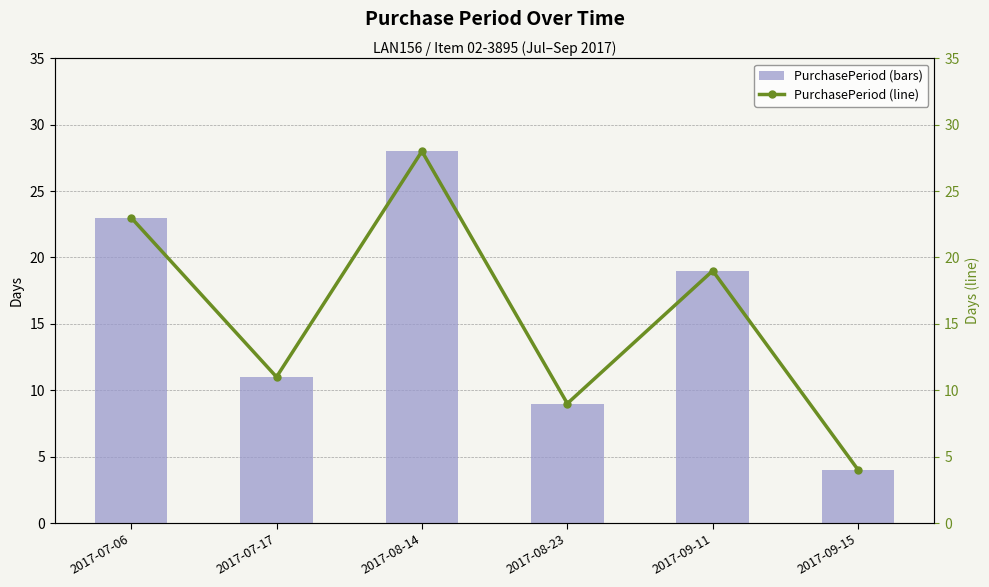

What is the label of the 1st bar from the right?

2017-09-15